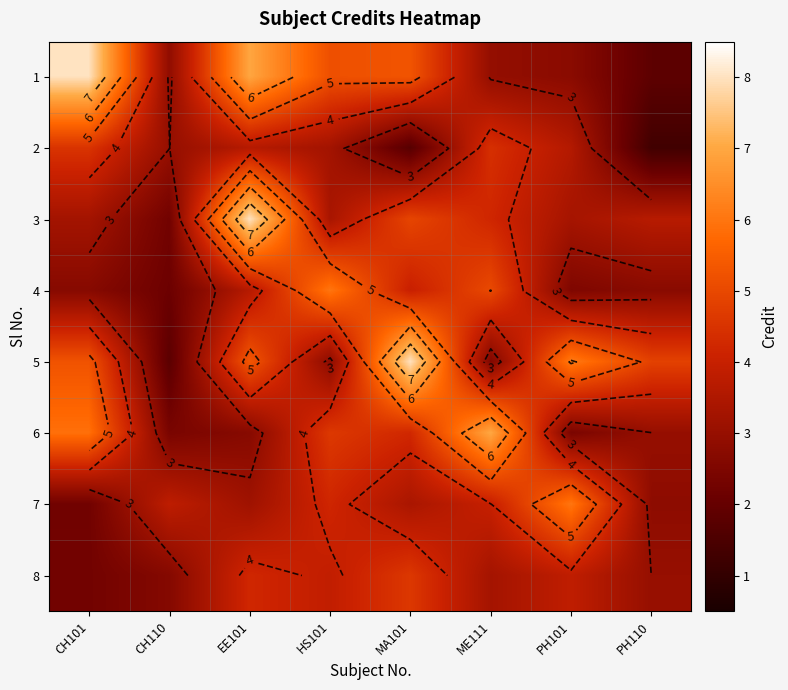

True or false: 1 has a value of 2.7 at PH110.

False